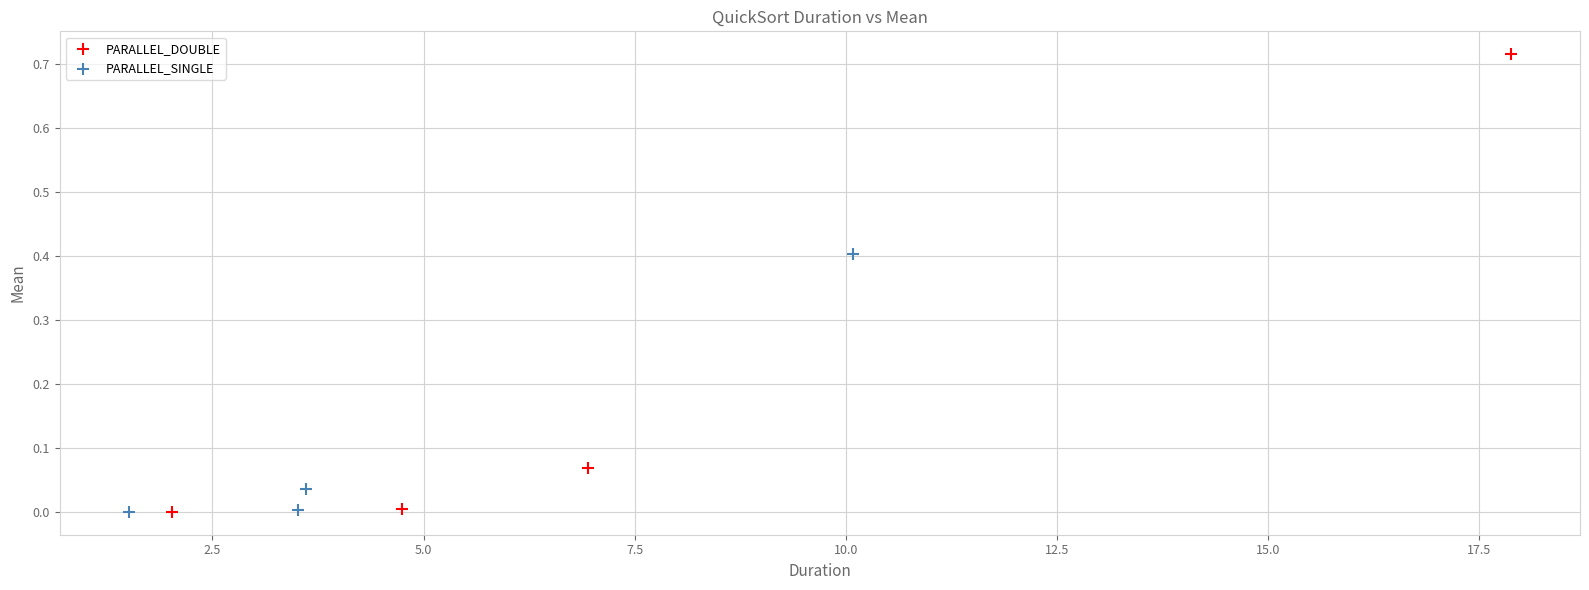

What are all the series names shown in the legend?

PARALLEL_DOUBLE, PARALLEL_SINGLE